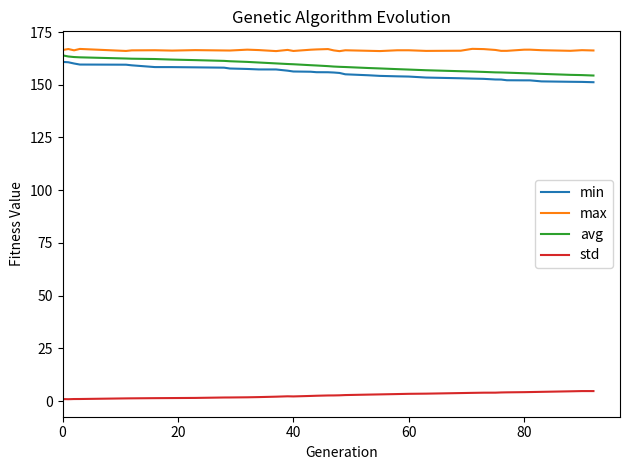

What is the greatest value displayed?

167.0